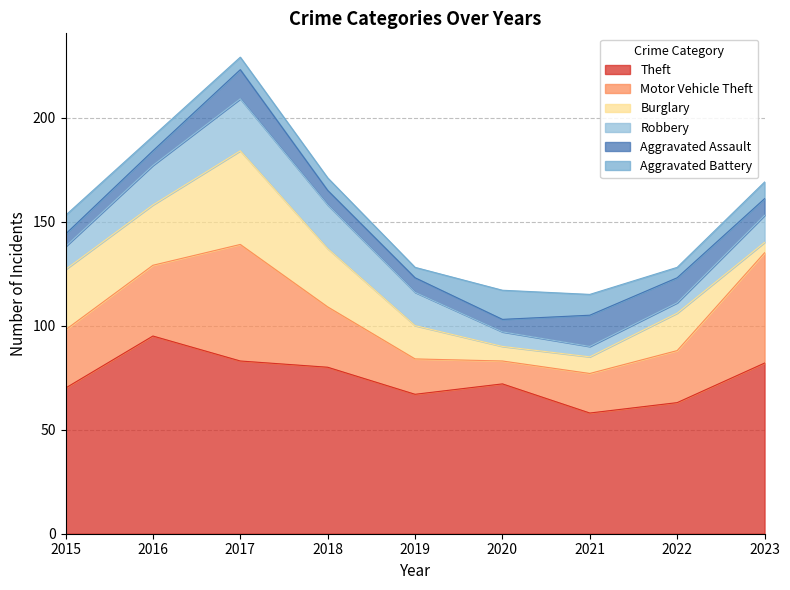

What is the maximum value for Aggravated Battery?

14